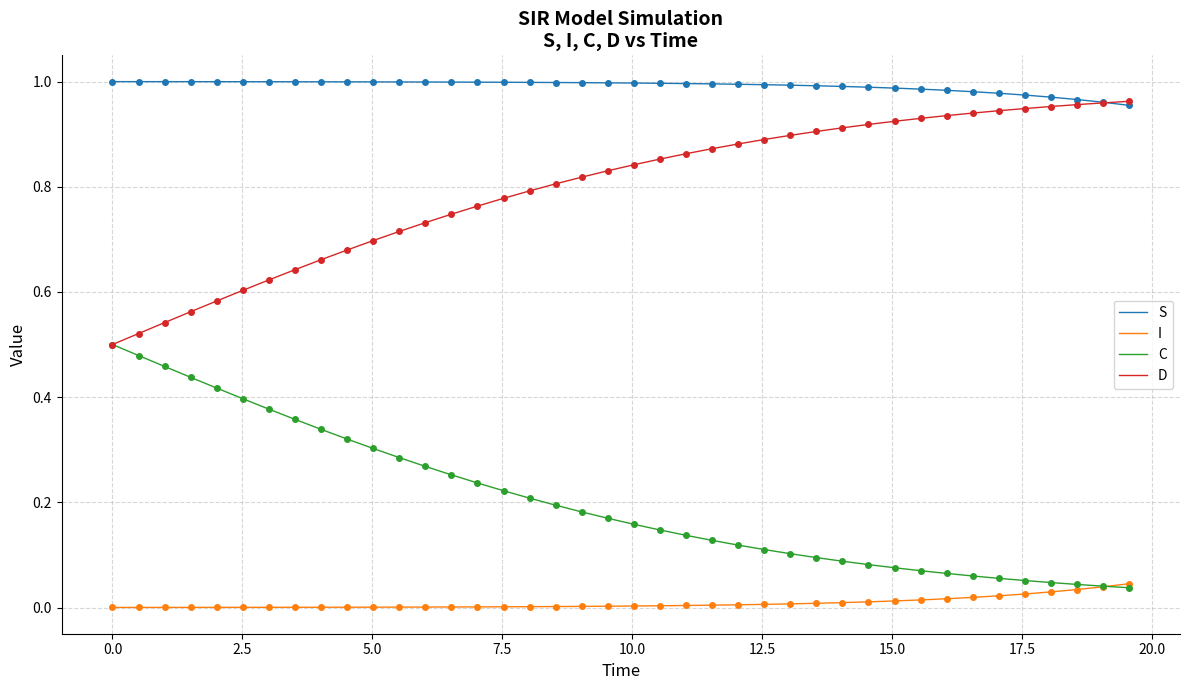

What are all the series names shown in the legend?

S, I, C, D